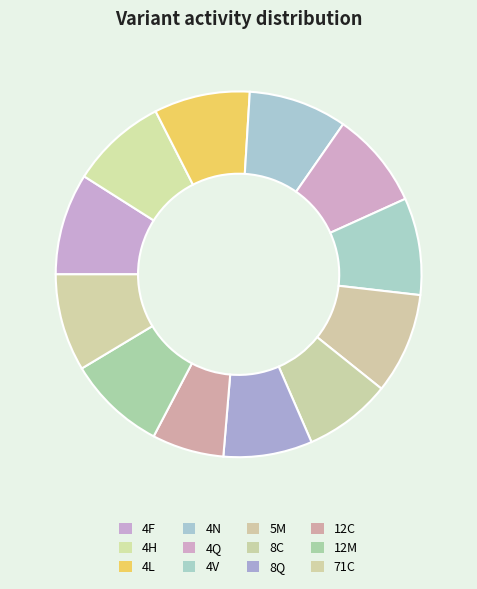

To the nearest percent, what is the average slice percentage?

8%